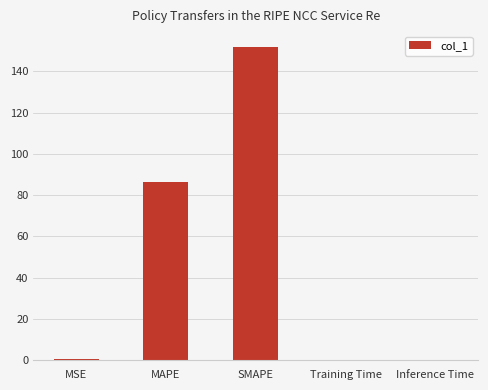

What is the average value?

47.8